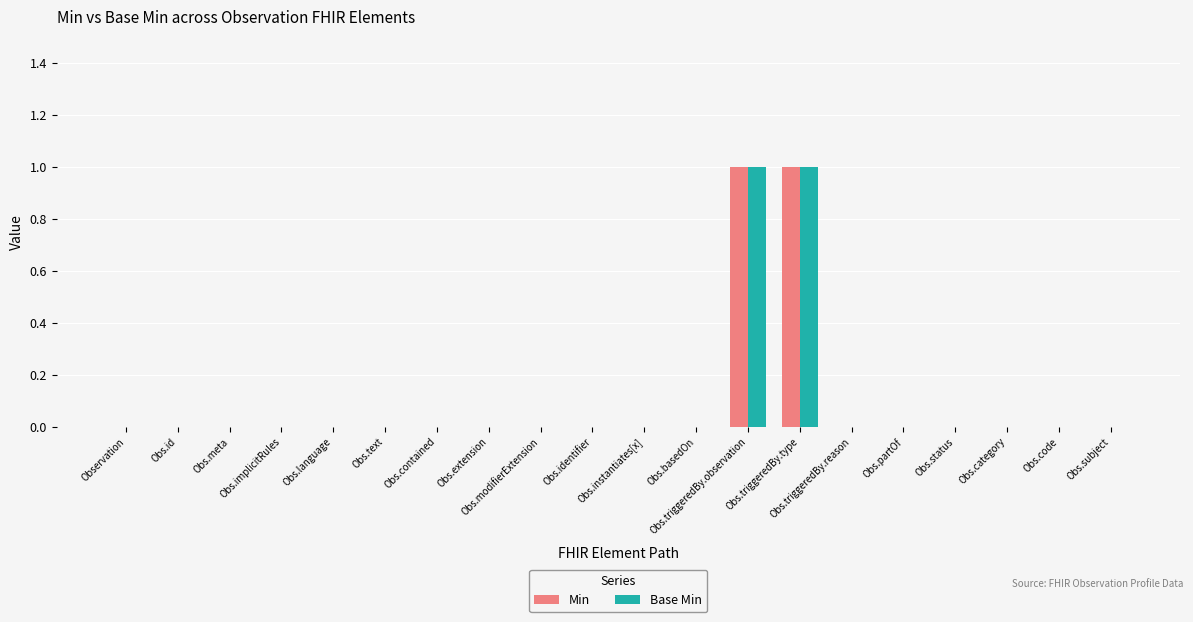

Reading left to right, what are all the values shown in this chart?

Min: Observation=0	Obs.id=0	Obs.meta=0	Obs.implicitRules=0	Obs.language=0	Obs.text=0	Obs.contained=0	Obs.extension=0	Obs.modifierExtension=0	Obs.identifier=0	Obs.instantiates[x]=0	Obs.basedOn=0	Obs.triggeredBy.observation=1	Obs.triggeredBy.type=1	Obs.triggeredBy.reason=0	Obs.partOf=0	Obs.status=0	Obs.category=0	Obs.code=0	Obs.subject=0
Base Min: Observation=0	Obs.id=0	Obs.meta=0	Obs.implicitRules=0	Obs.language=0	Obs.text=0	Obs.contained=0	Obs.extension=0	Obs.modifierExtension=0	Obs.identifier=0	Obs.instantiates[x]=0	Obs.basedOn=0	Obs.triggeredBy.observation=1	Obs.triggeredBy.type=1	Obs.triggeredBy.reason=0	Obs.partOf=0	Obs.status=0	Obs.category=0	Obs.code=0	Obs.subject=0